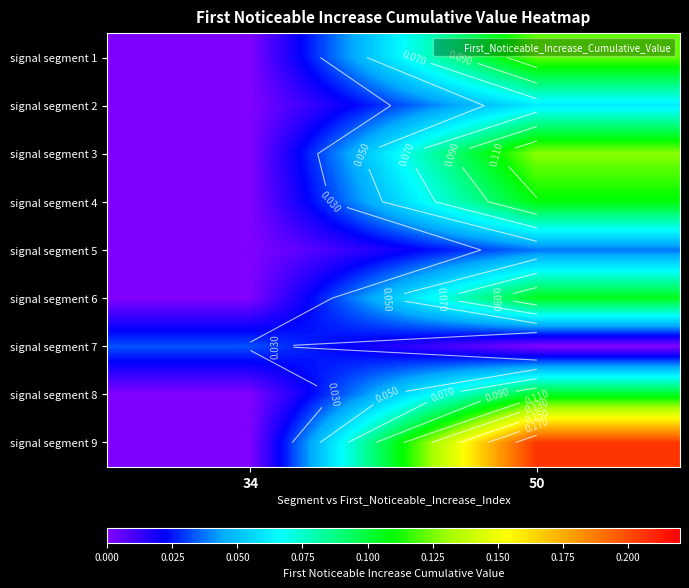

How many data points in signal segment 5 are above 0?

1